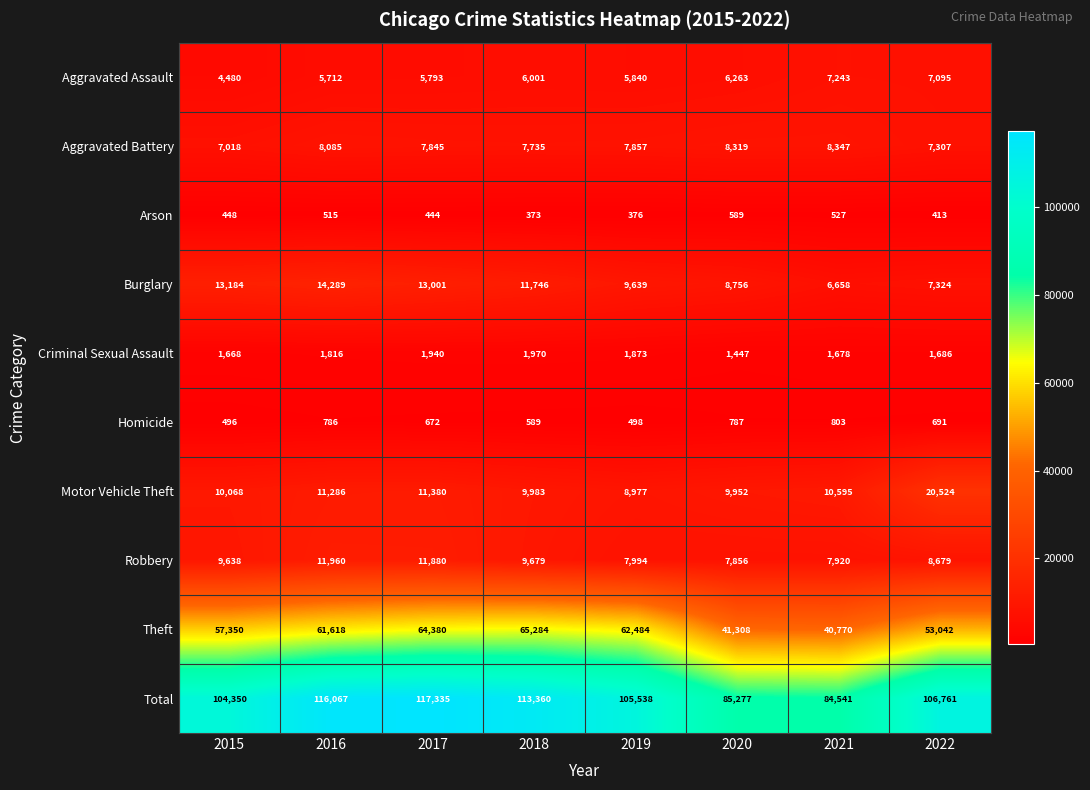

At 2018, list the series in order from largest to smallest.

Total, Theft, Burglary, Motor Vehicle Theft, Robbery, Aggravated Battery, Aggravated Assault, Criminal Sexual Assault, Homicide, Arson